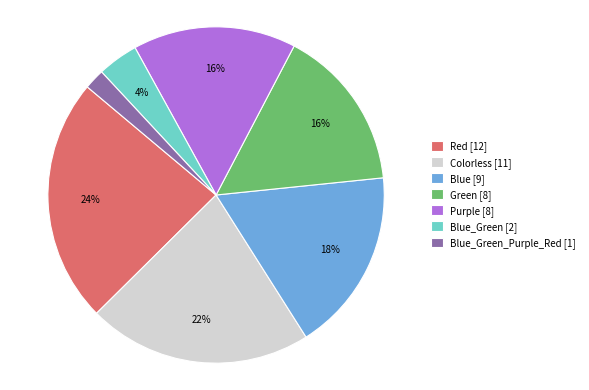

True or false: Blue_Green [2] accounts for 4% of the total.

True